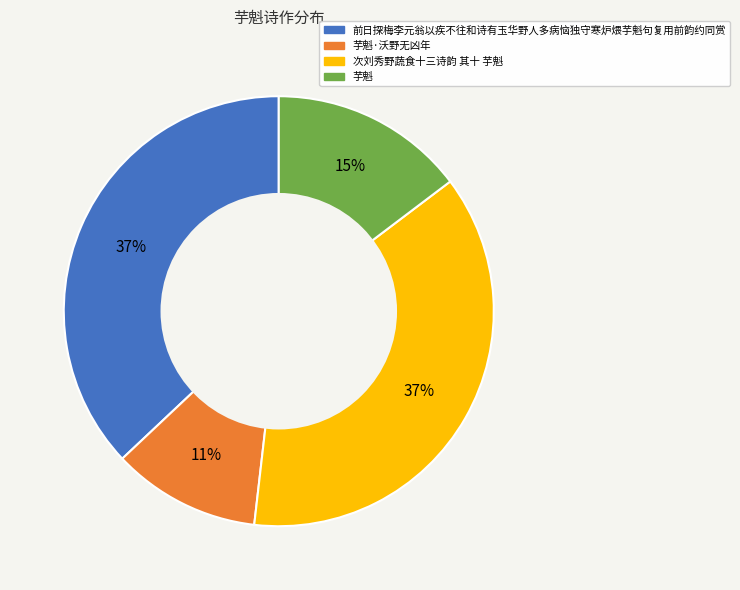

Is there any slice that represents more than half of the pie?

No